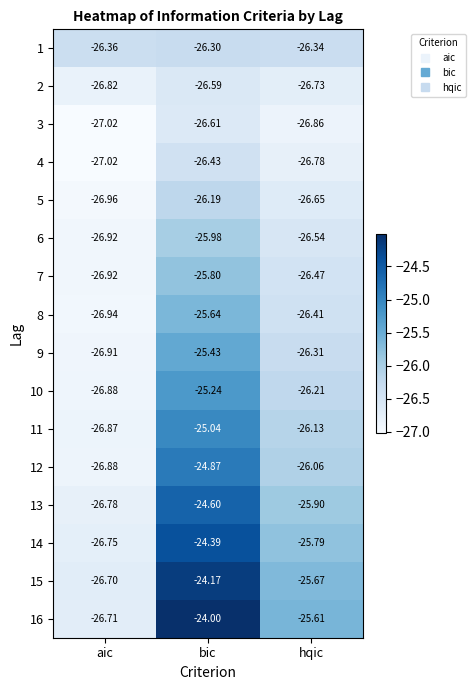

At which label is 11 closest to -25?

bic